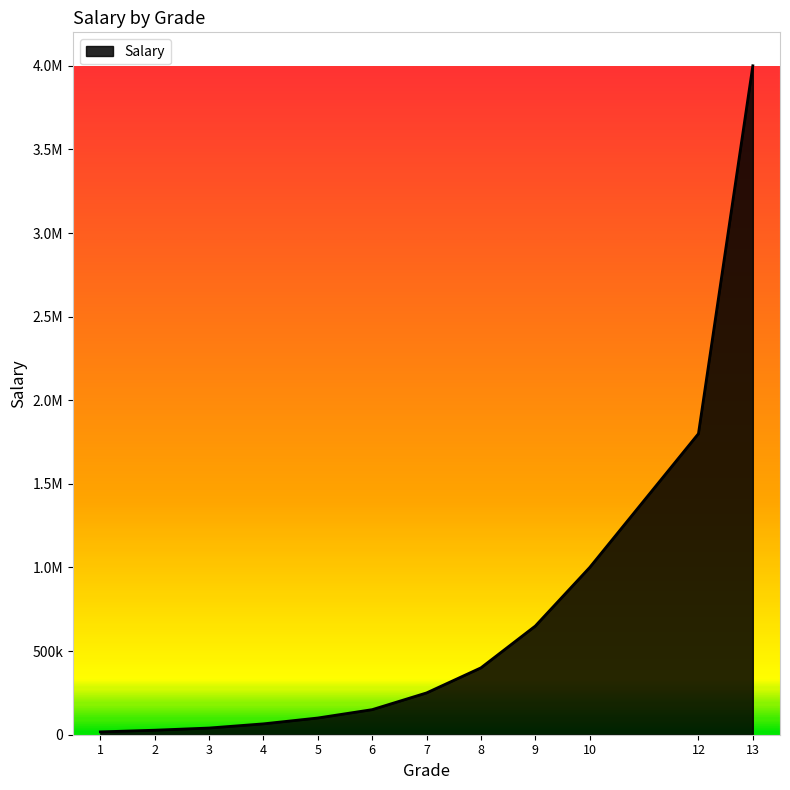

True or false: there are more than 0 points higher than both neighbors.

False